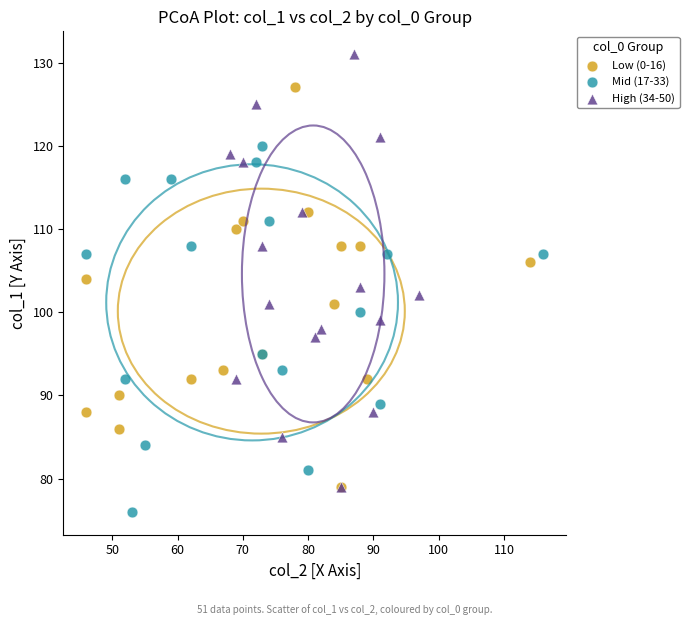

What are all the series names shown in the legend?

Low (0-16), Mid (17-33), High (34-50)